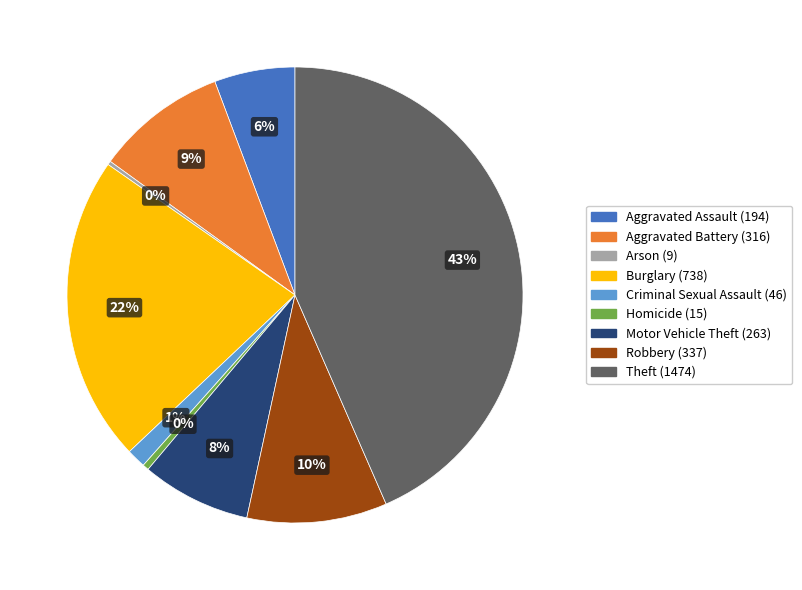

What is the largest slice in the pie chart?

Theft